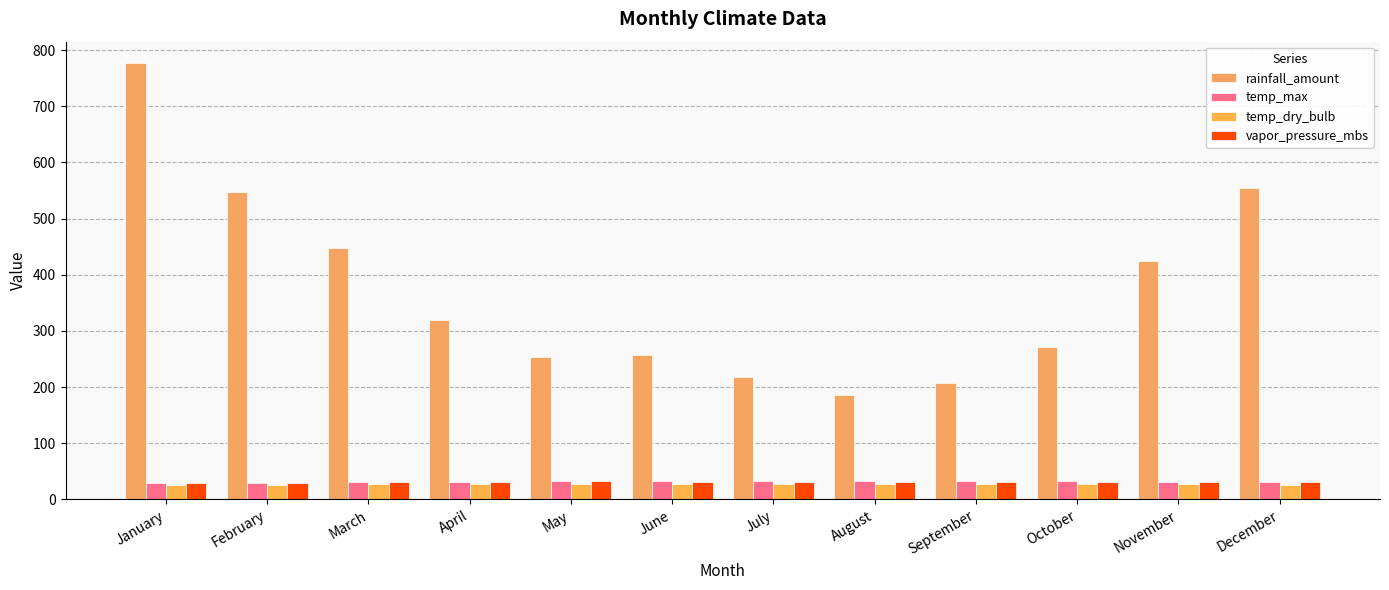

How many data points does each series have?

12